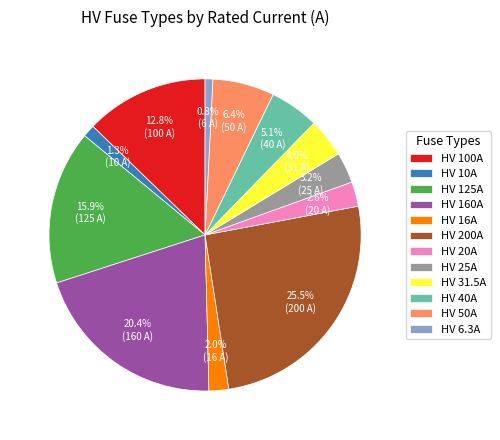

Which slice is the largest?

HV 200A